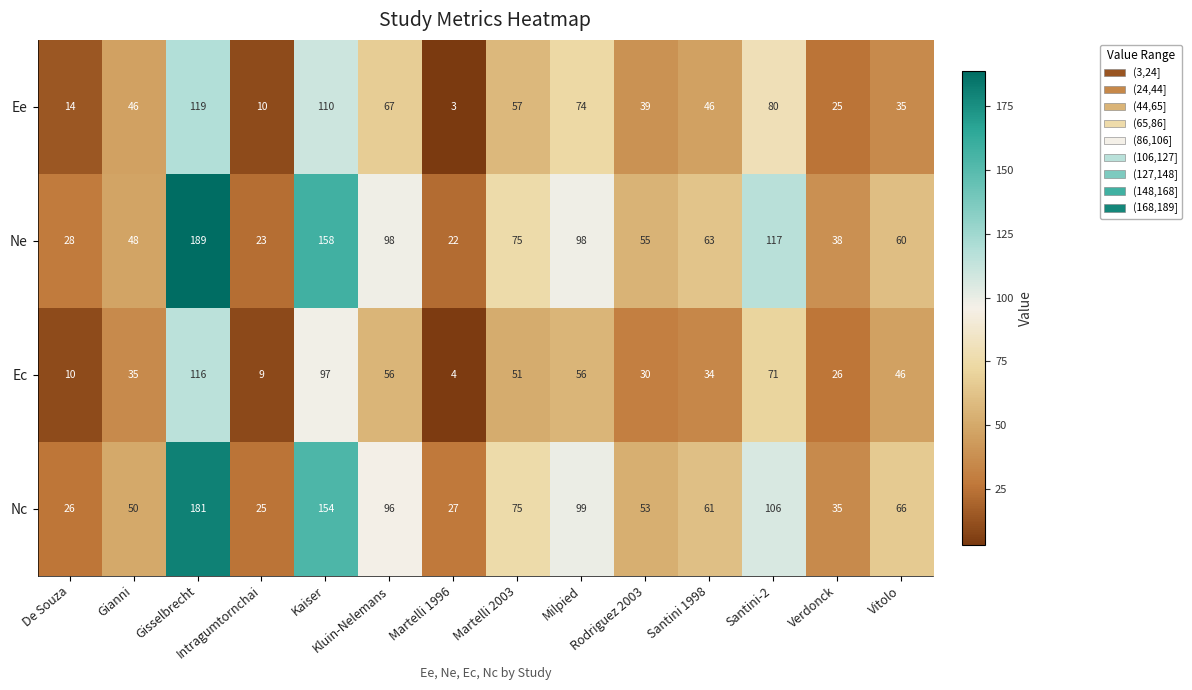

Rank the series by their maximum value, from lowest to highest.

Ec, Ee, Nc, Ne